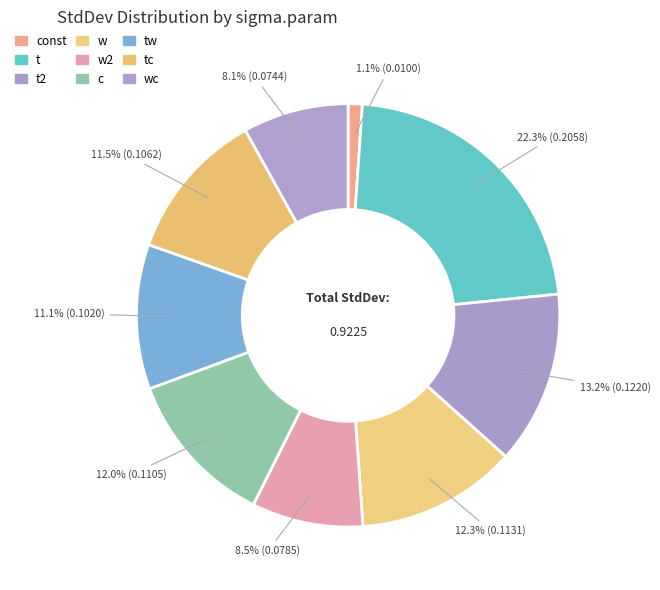

How many segments does this pie chart have?

9